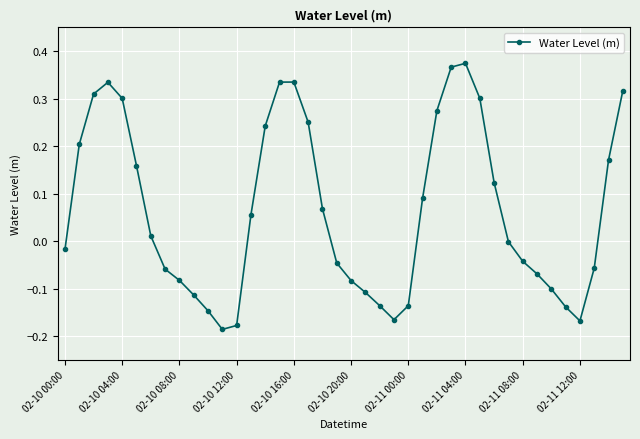

What is the sum of all values?

2.6